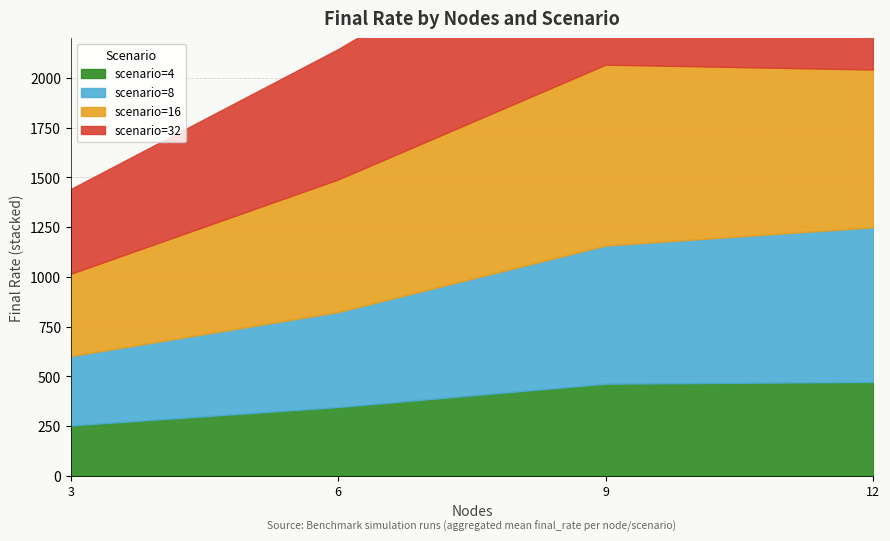

Where is scenario=4 nearest to the value 252?

3